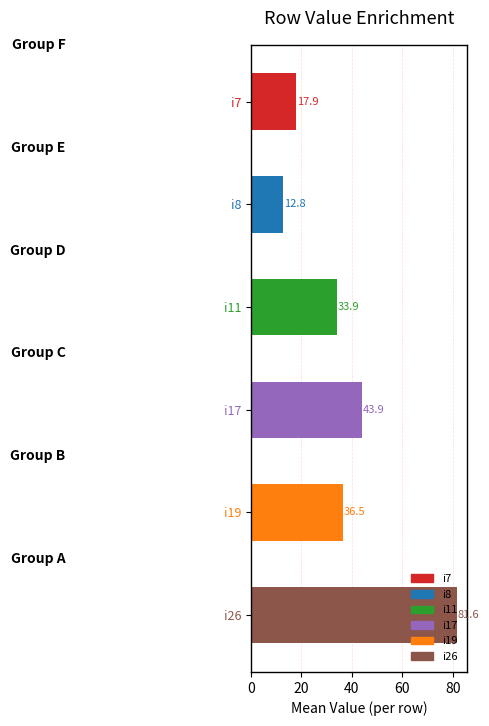

Count the number of data series in this chart.

1